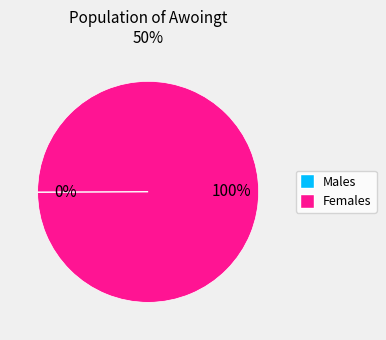

To the nearest percent, what is the average slice percentage?

50%